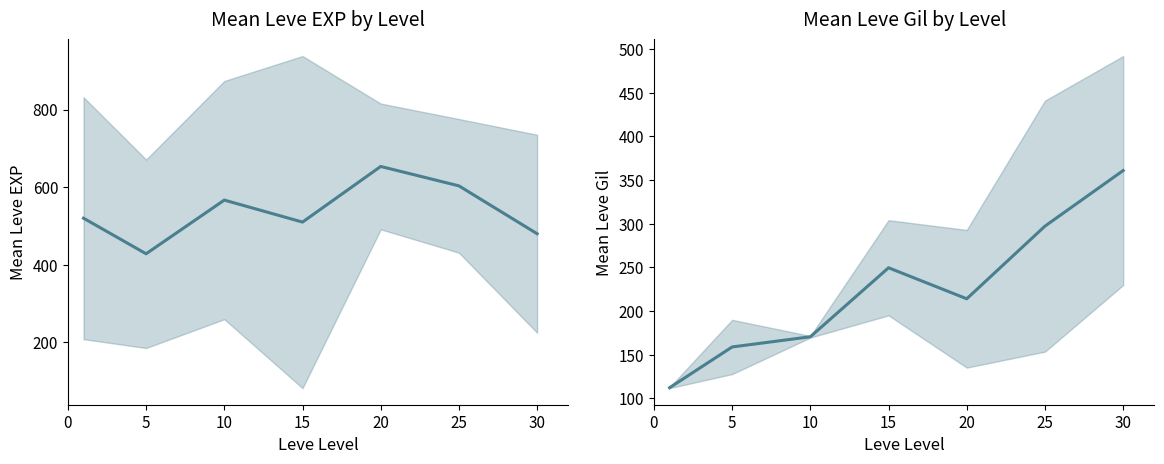

Does the chart have visible grid lines?

No